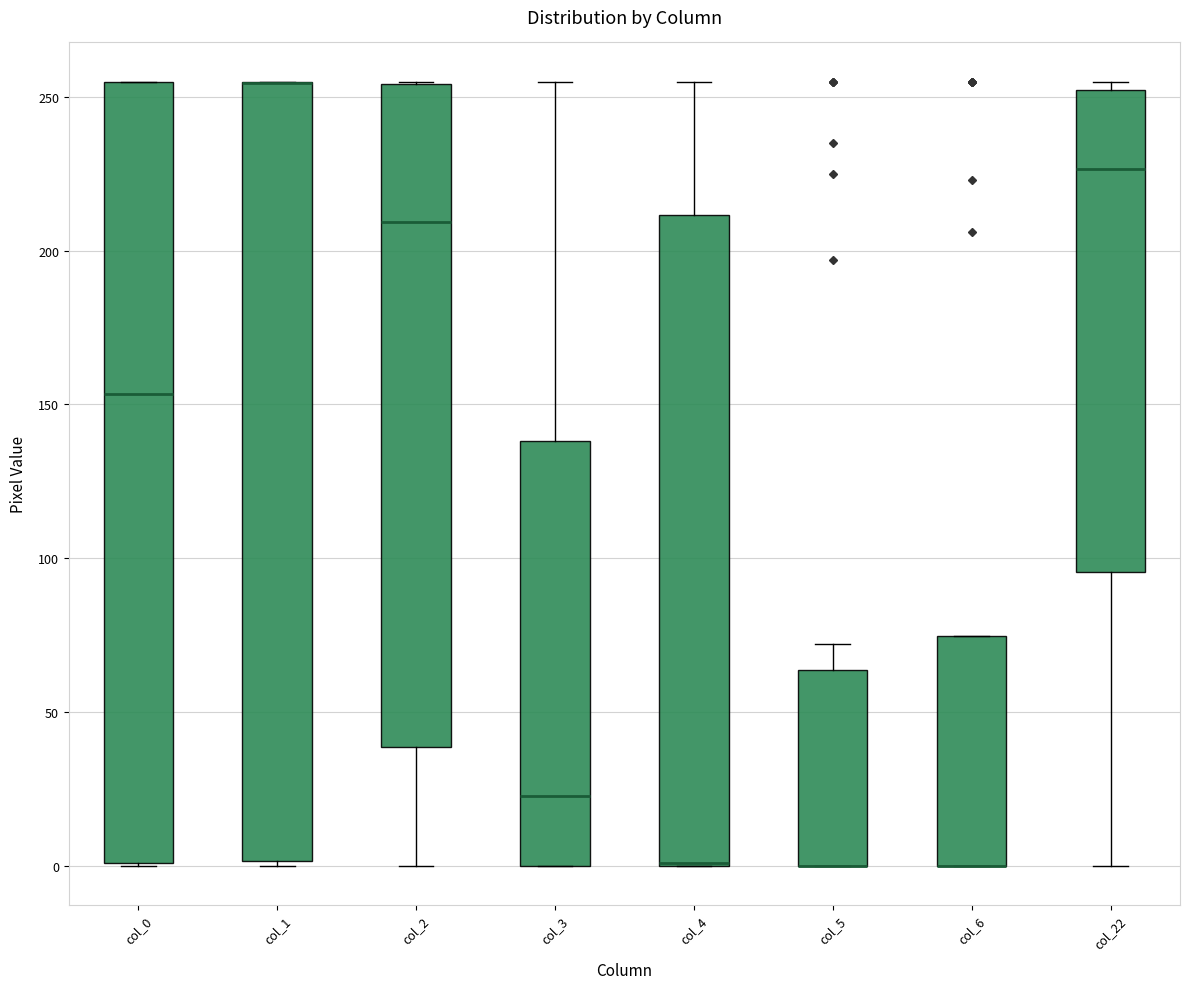

Reading left to right, transcribe this box plot: for each box, give where its median line is, the range the box spans, and where its two whiskers end, as read against the y-axis. The values are not printed on the chart, so give them approximately, as read against the axis.

col_0: median 155, box 0 to 255, whiskers 0 to 255
col_1: median 255 (drawn on the box's upper edge), box 0 to 255, whiskers 0 to 255
col_2: median 210, box 40 to 255, whiskers 0 to 255
col_3: median 25, box 0 to 140, whiskers 0 to 255
col_4: median 0 (drawn on the box's lower edge), box 0 to 210, whiskers 0 to 255
col_5: median 0 (drawn on the box's lower edge), box 0 to 65, whiskers 0 to 70
col_6: median 0 (drawn on the box's lower edge), box 0 to 75, whiskers 0 to 75
col_22: median 225, box 95 to 250, whiskers 0 to 255